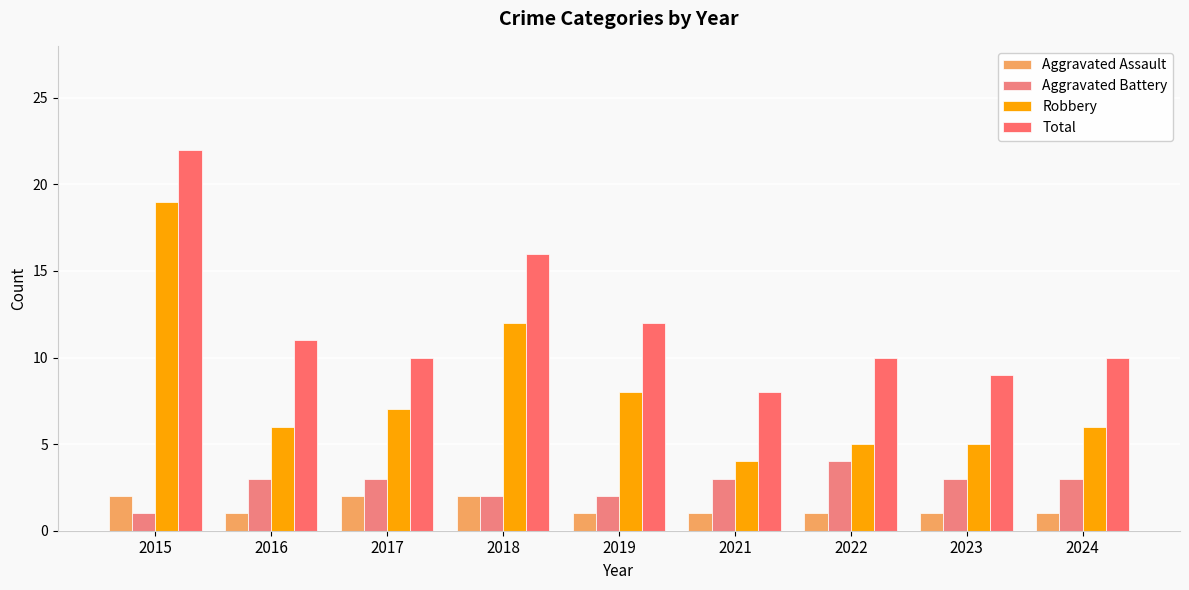

The Aggravated Battery series shows 1 at 2021. True or false?

False